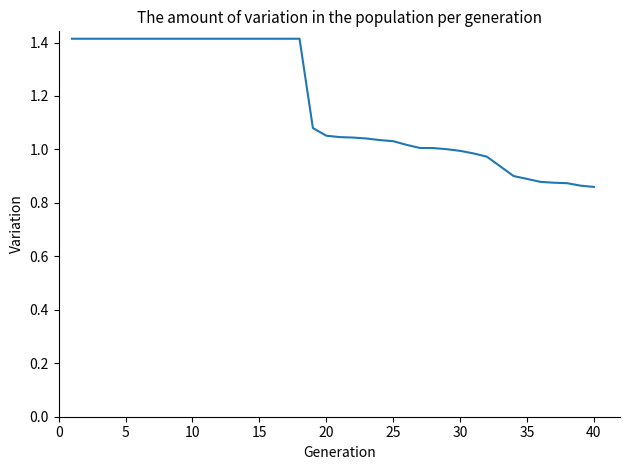

What is the maximum value shown in the chart?

1.4